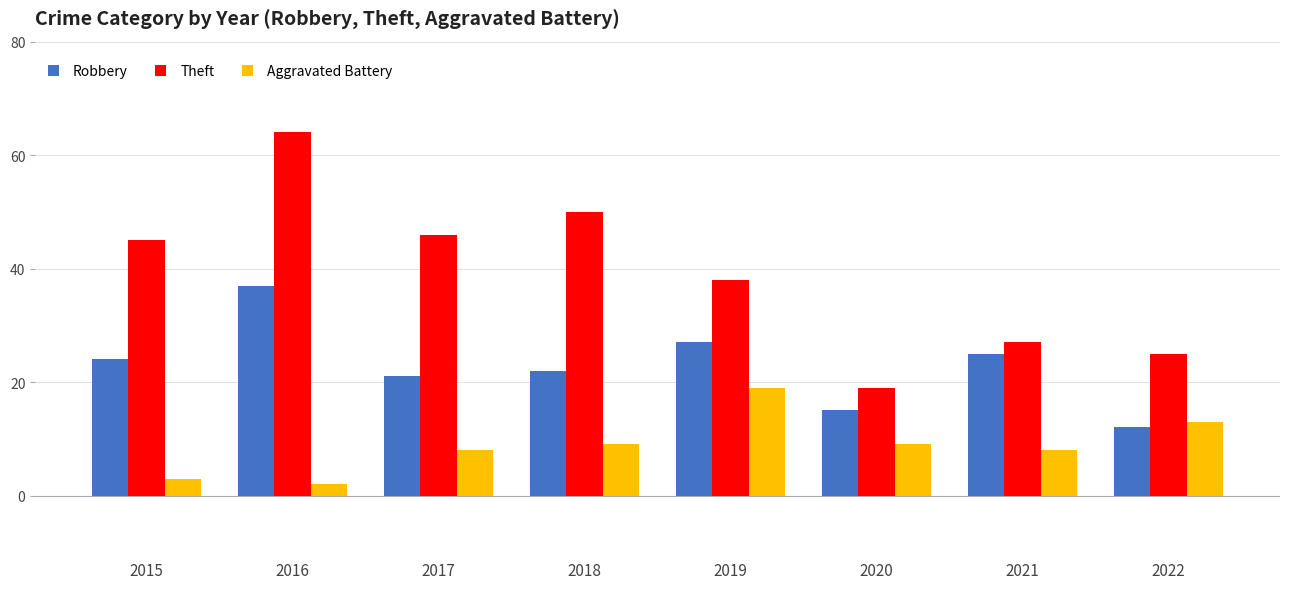

How many bars are there in total?

24